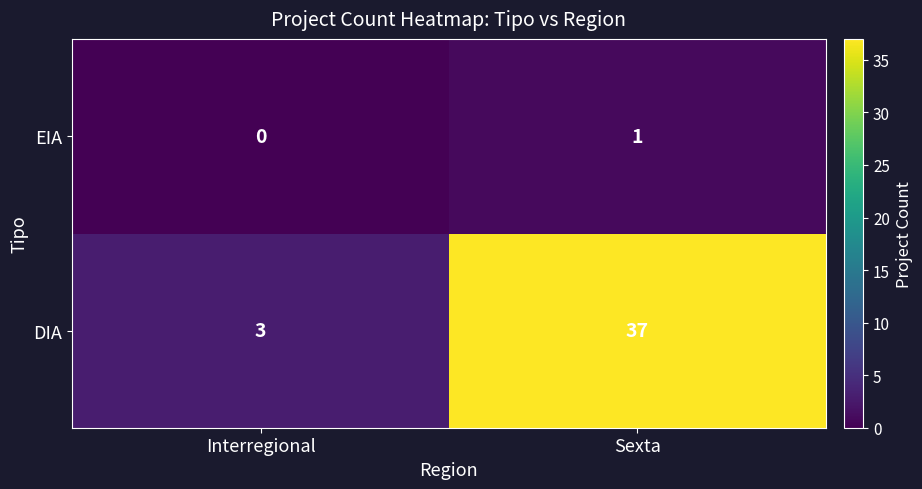

Which series has the largest total across all categories?

DIA